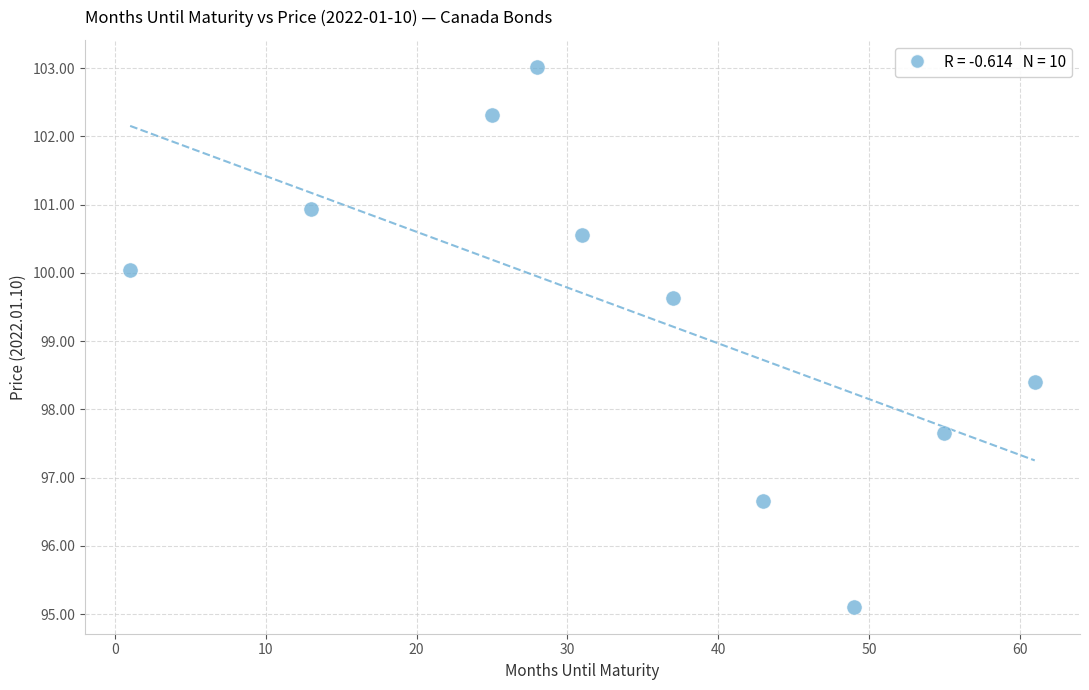

What is the average Y value?

99.4